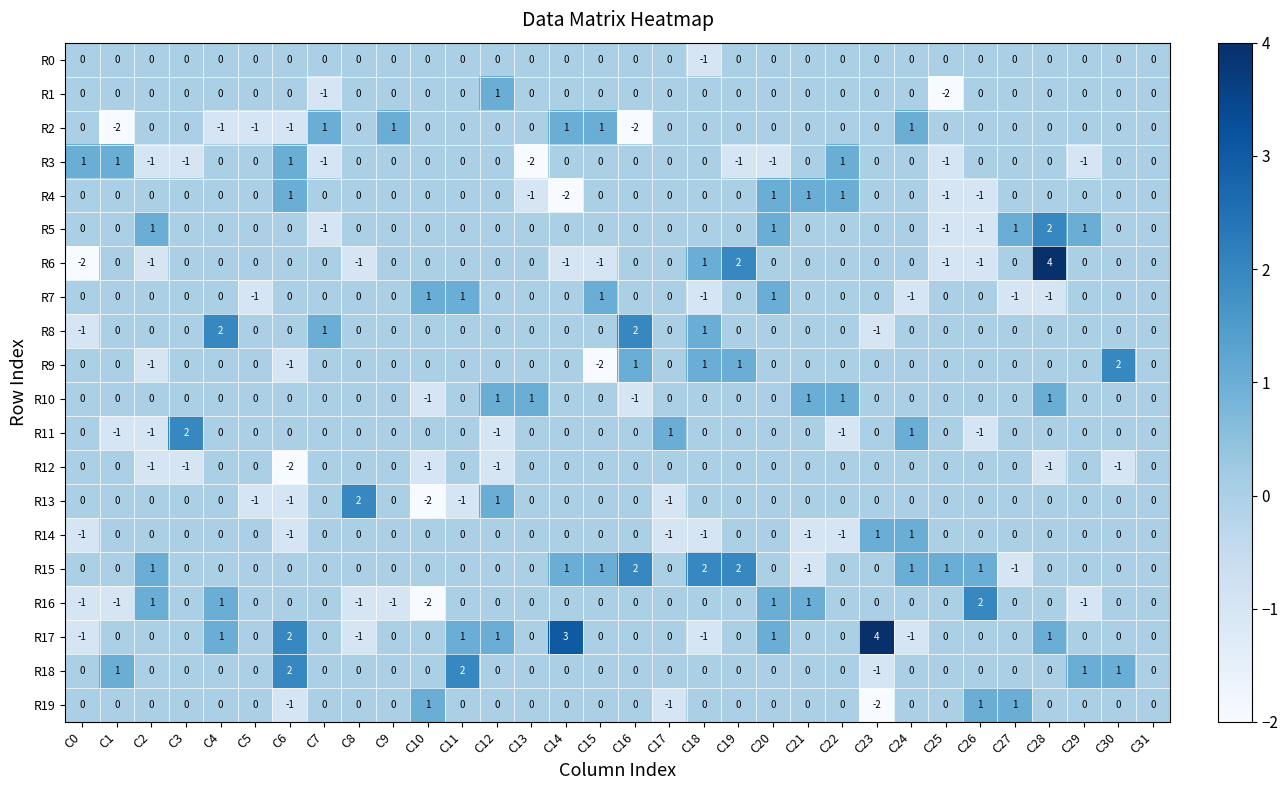

Which series has the widest spread of values?

R6